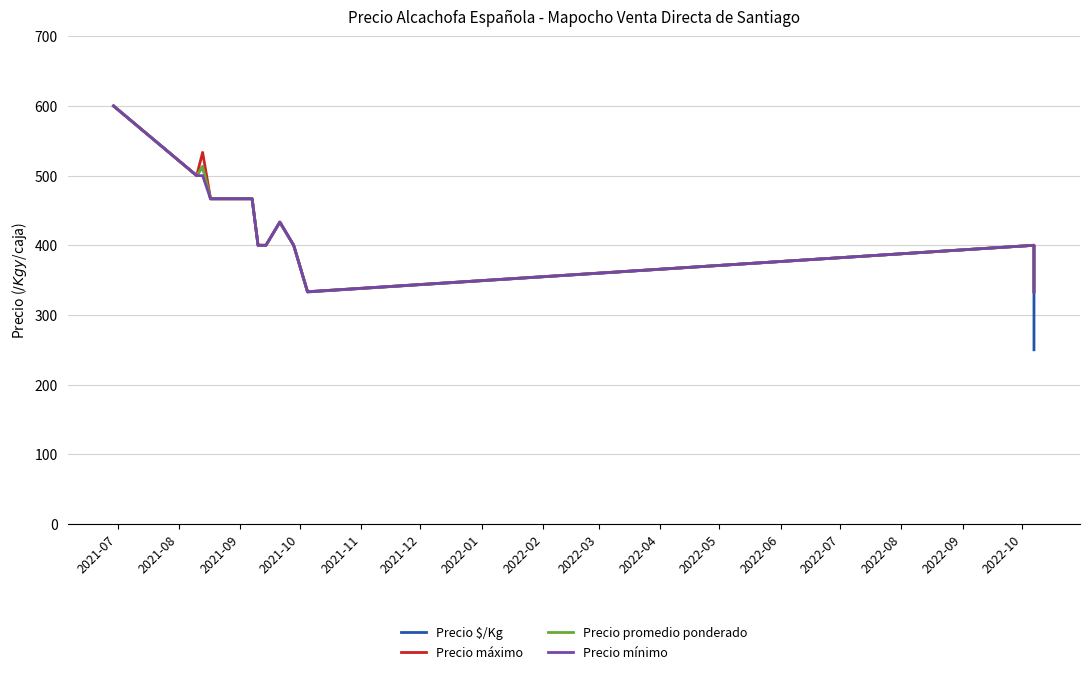

What is the smallest value displayed?

250.0